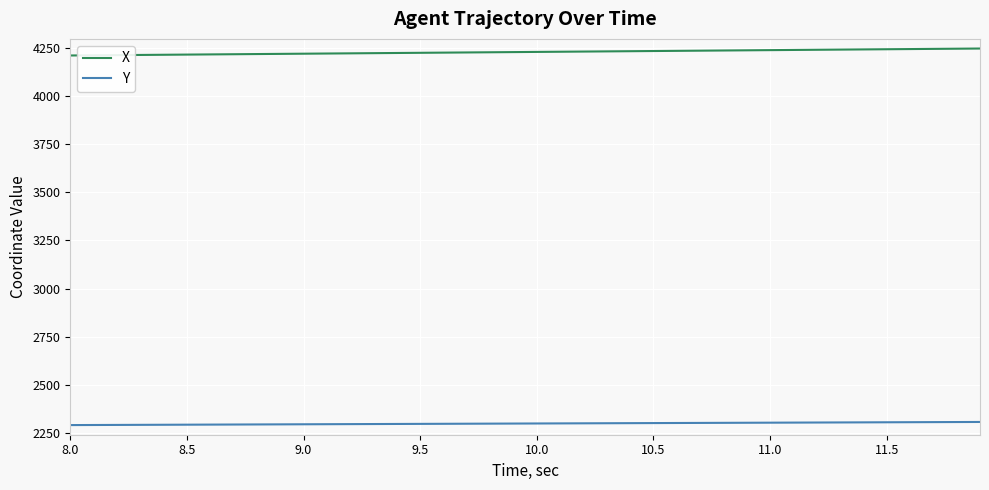

List the series in order of their peak value, highest first.

X, Y